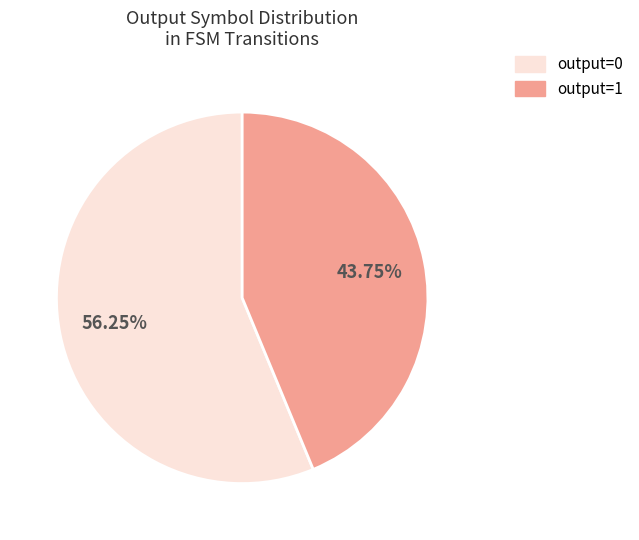

To the nearest percent, what is the average slice percentage?

50%